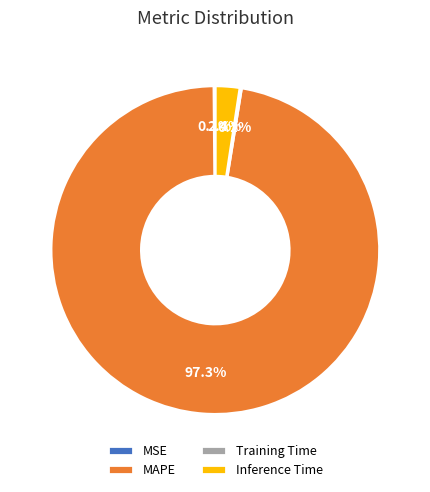

To the nearest percent, what is the difference between the largest and smallest slice percentages?

97%